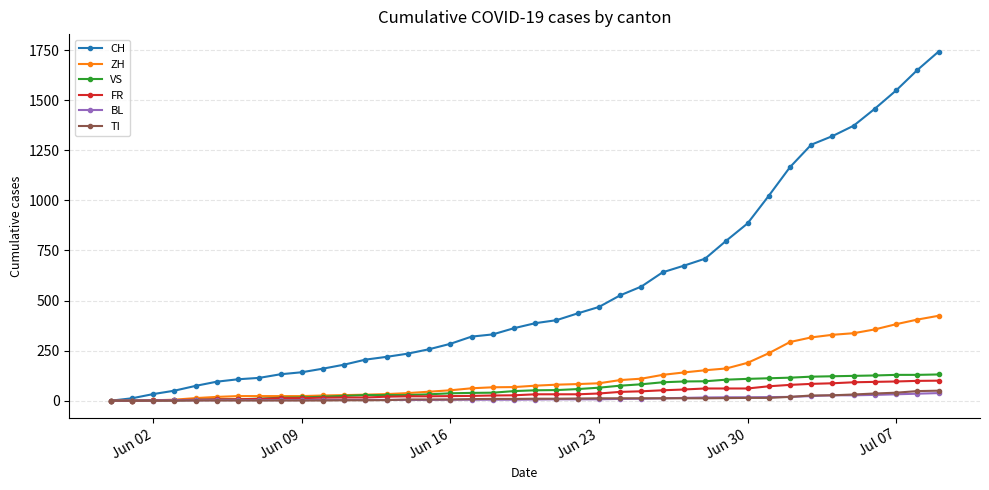

What are all the series names shown in the legend?

CH, ZH, VS, FR, BL, TI